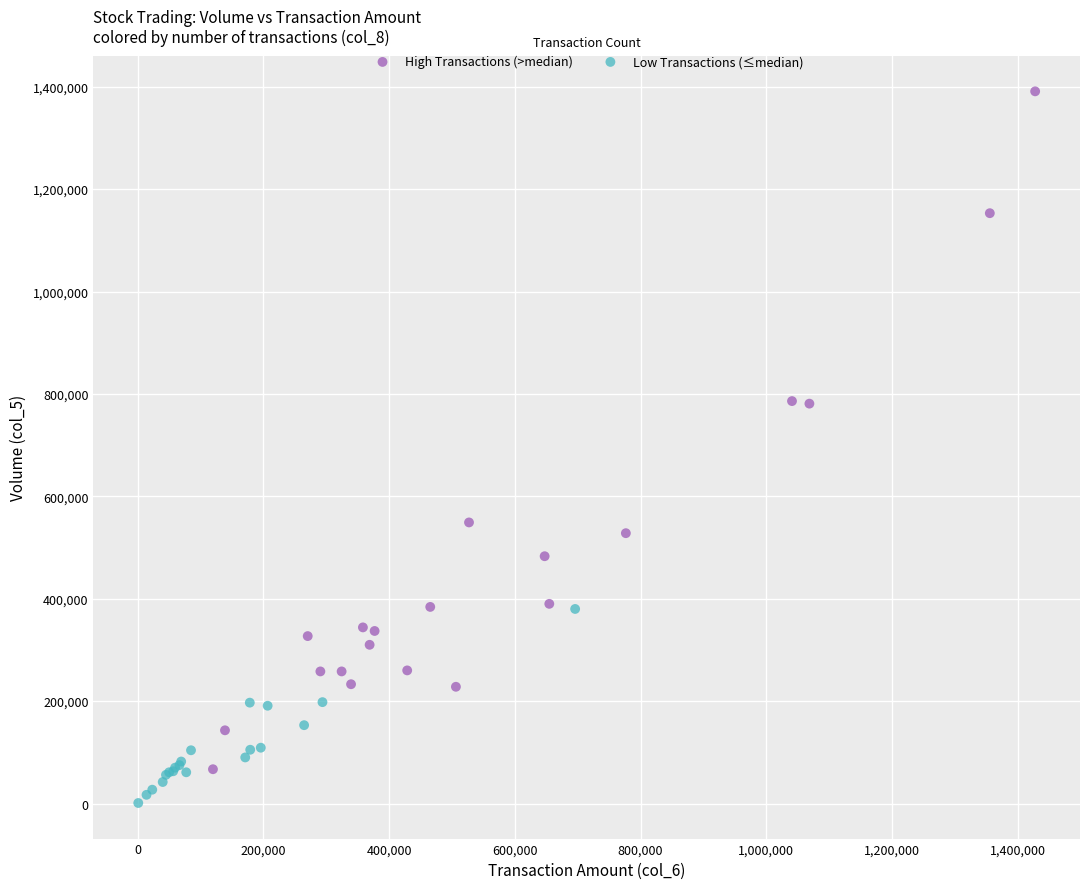

Which series contains the highest Y value?

High Transactions (>median)